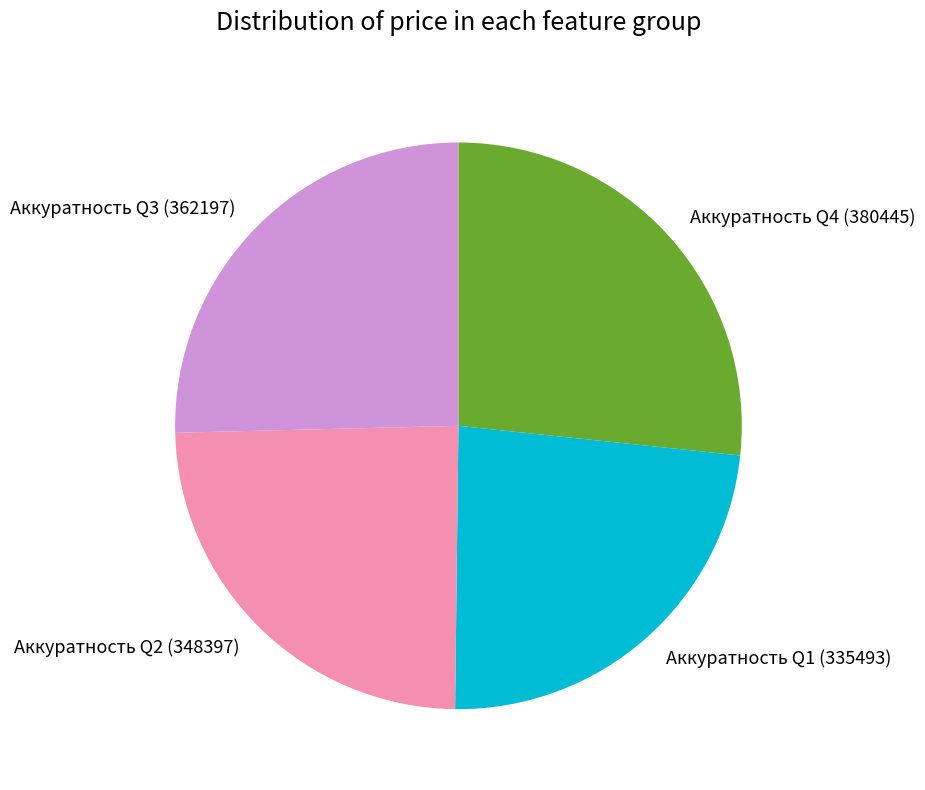

The Аккуратность Q3 (362197) slice represents 25% of the pie. True or false?

True